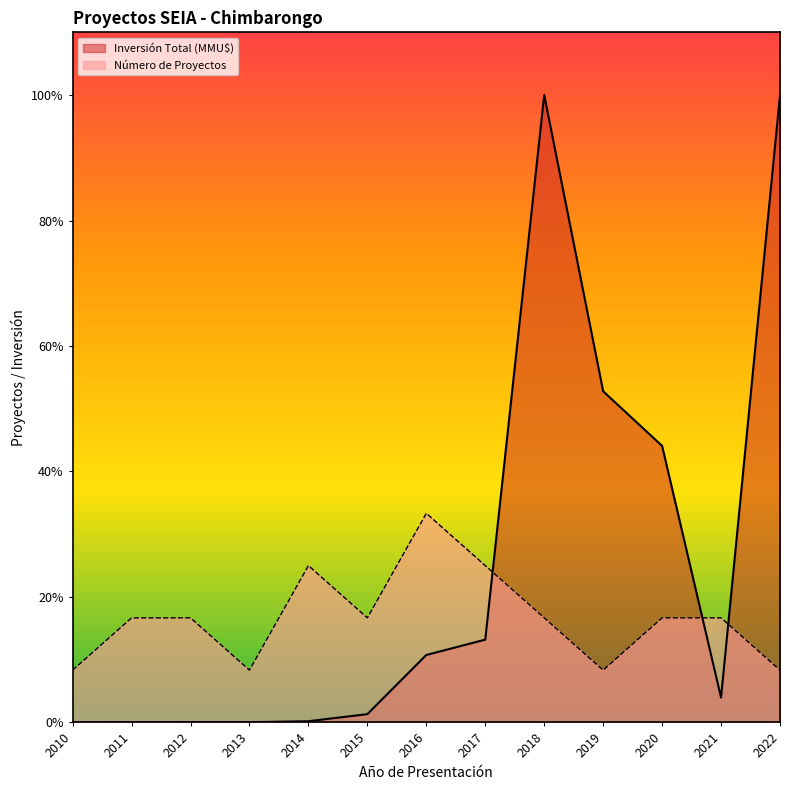

What is the maximum value for Número de Proyectos?

4.0